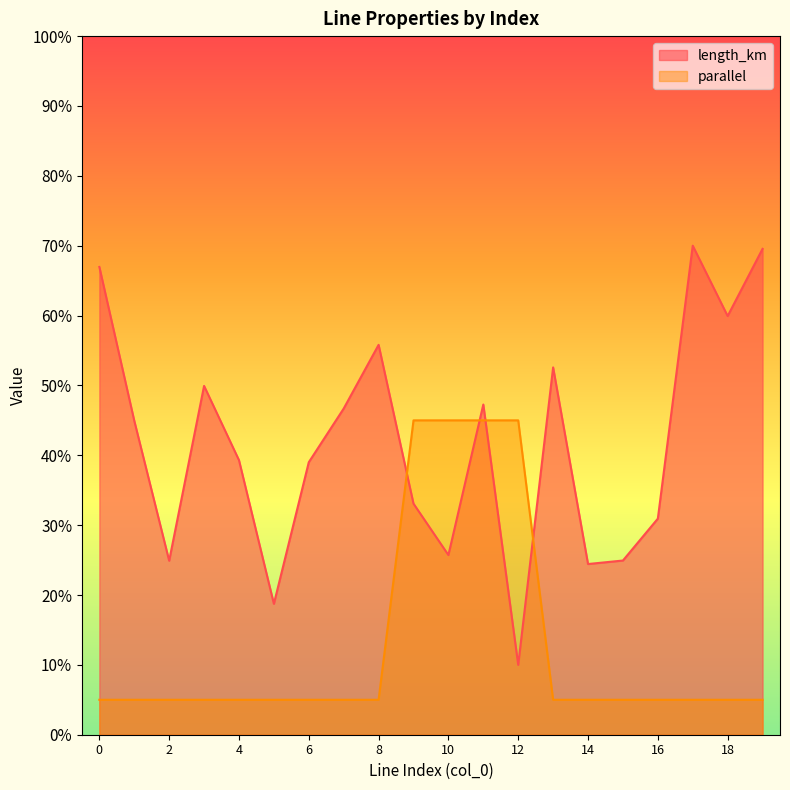

Which label corresponds to the largest value in the chart?

17